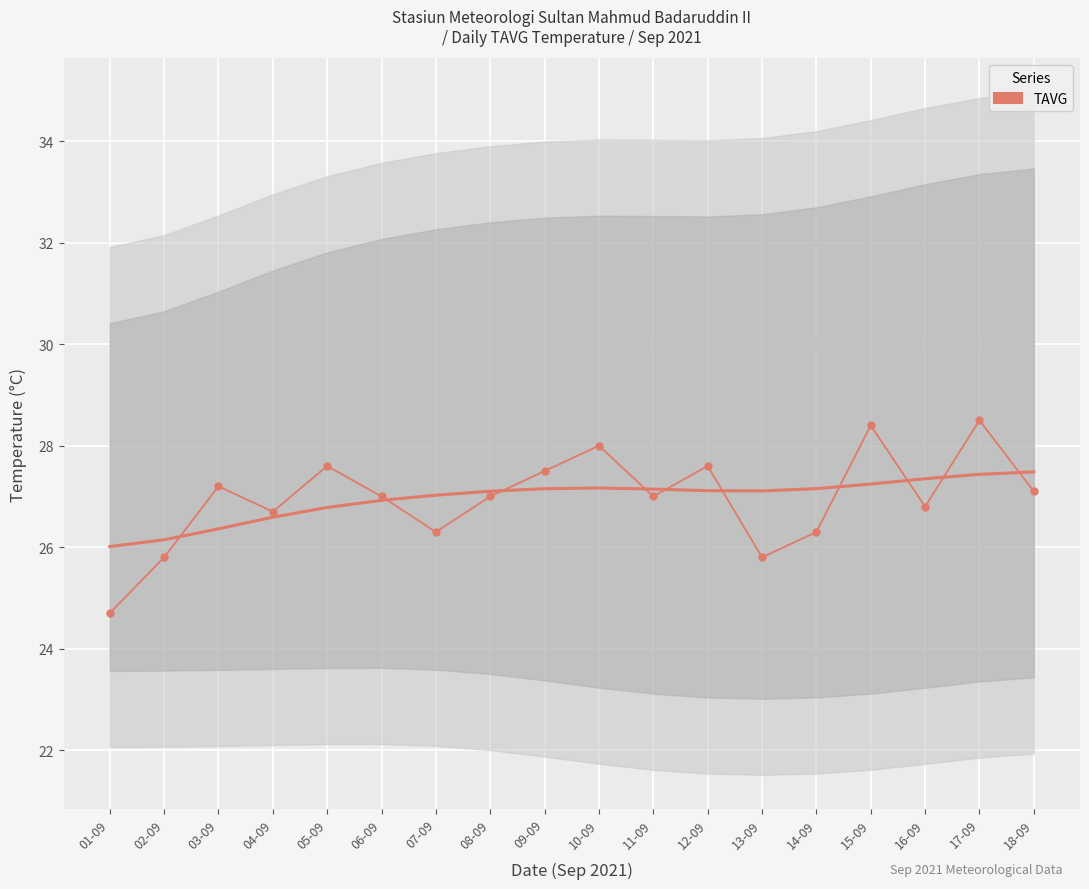

Reading left to right, extract all data points from this chart.

24.7	25.8	27.2	26.7	27.6	27.0	26.3	27.0	27.5	28.0	27.0	27.6	25.8	26.3	28.4	26.8	28.5	27.1